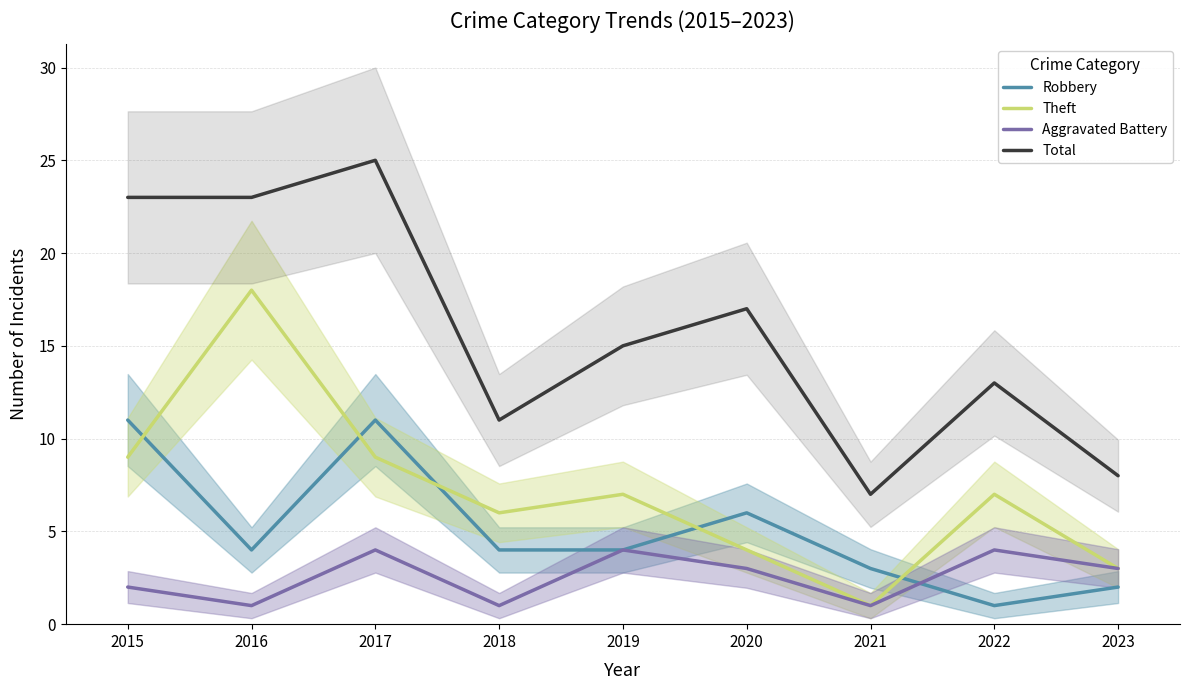

What is the sum of the Aggravated Battery values at 2021 and 2018?

2